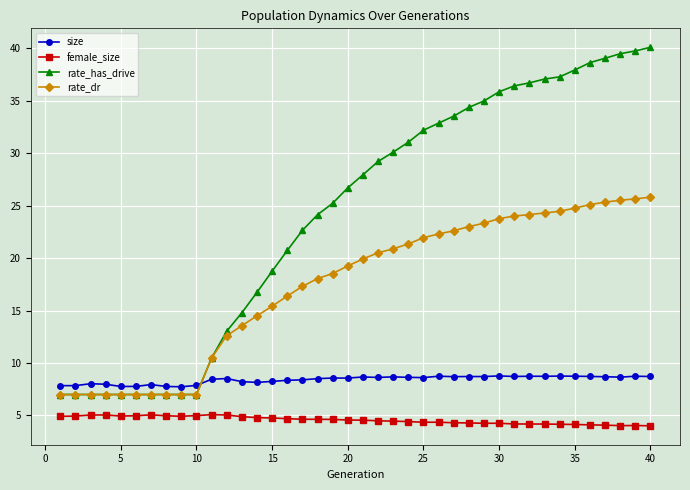

What is the maximum value shown in the chart?

40.1